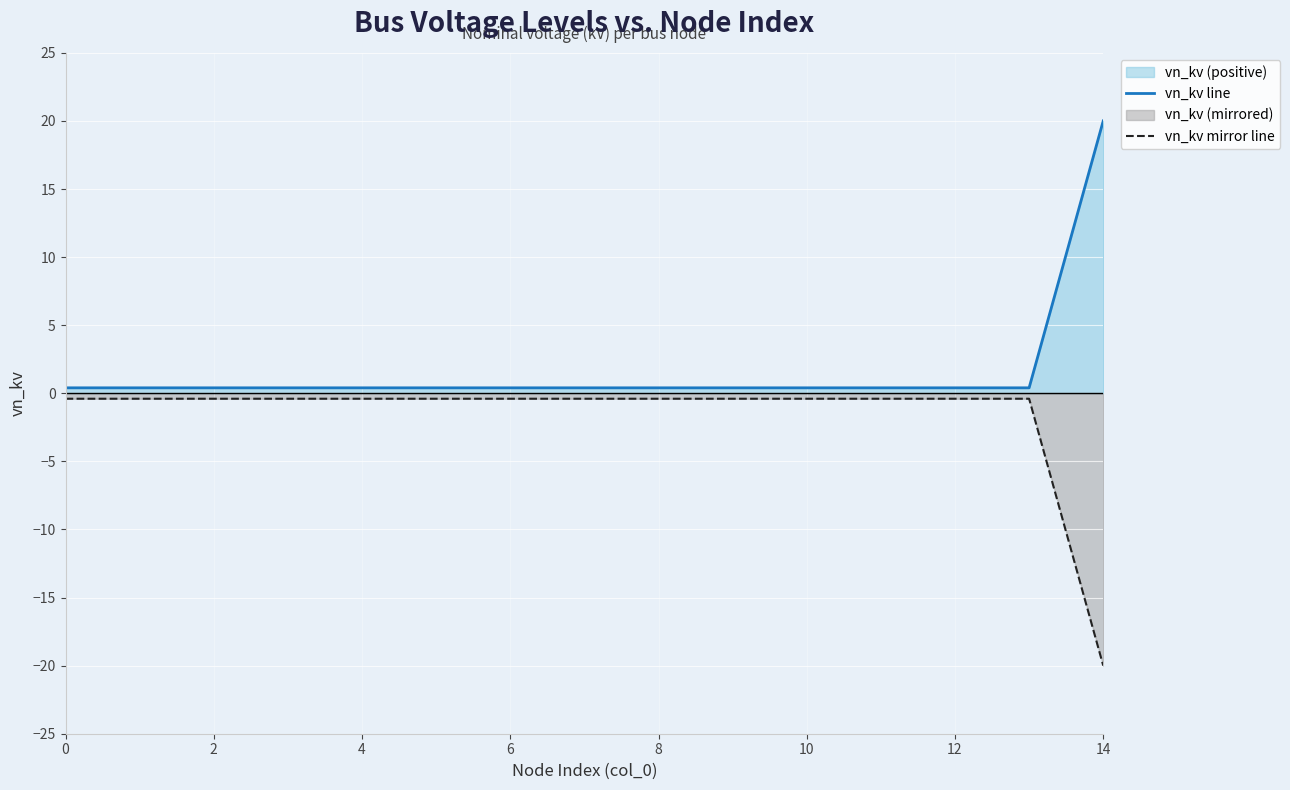

What is the minimum value shown in the chart?

-20.0